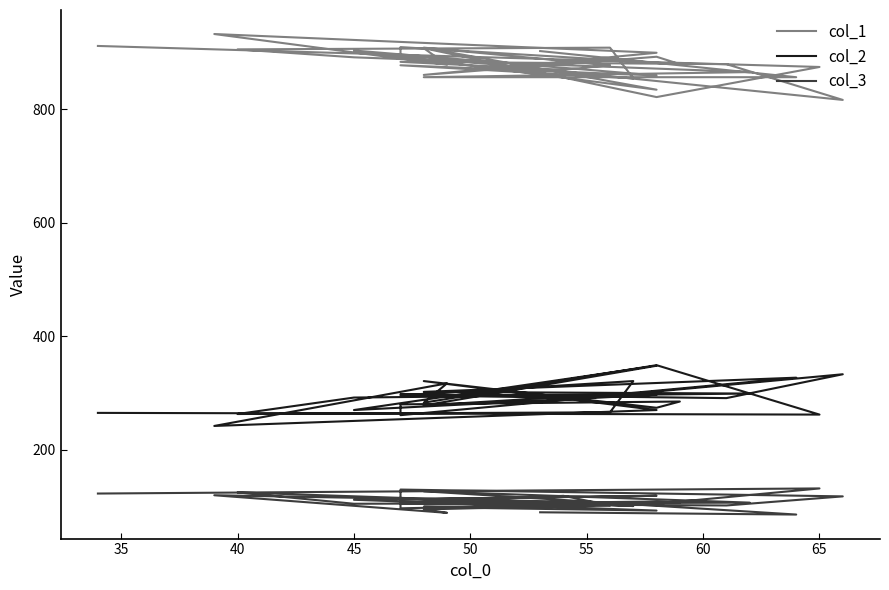

How many lines are shown in the chart?

3